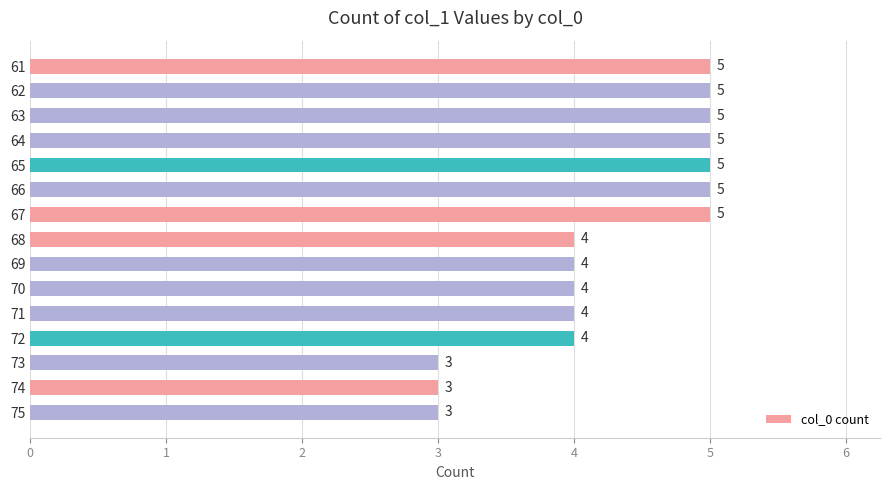

What is the minimum value shown in the chart?

3